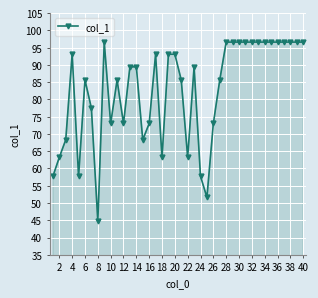

What is the minimum value shown in the chart?

44.7